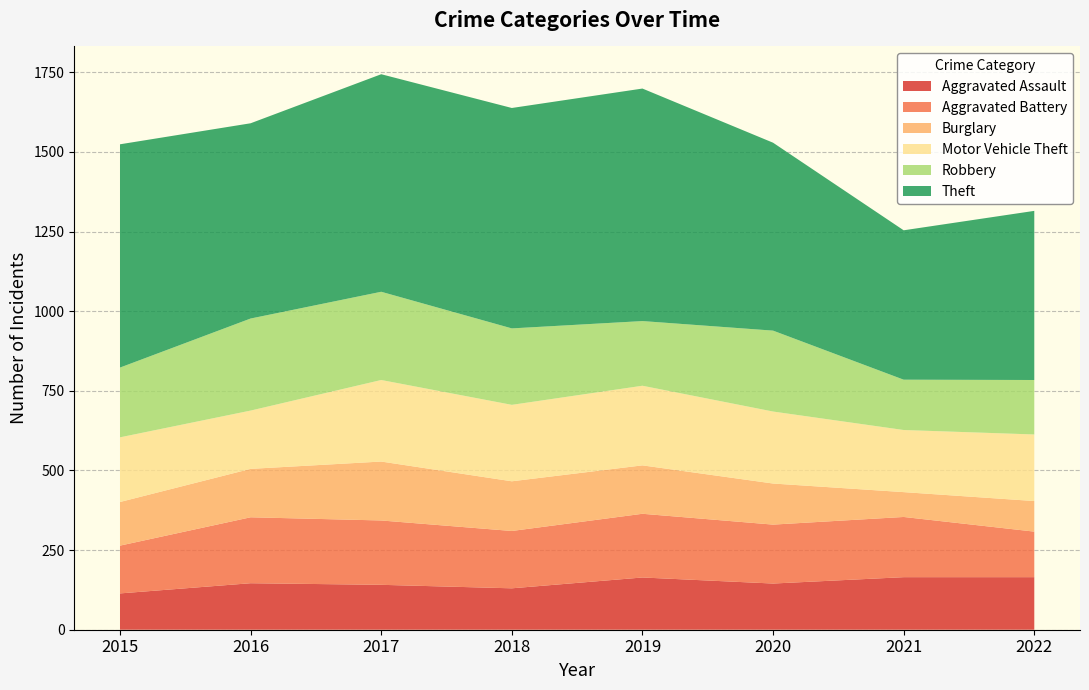

Reading left to right, what are all the values shown in this chart?

Aggravated Assault: 2015=114	2016=146	2017=141	2018=130	2019=164	2020=145	2021=165	2022=165
Aggravated Battery: 2015=150	2016=207	2017=202	2018=180	2019=200	2020=185	2021=189	2022=143
Burglary: 2015=137	2016=152	2017=185	2018=156	2019=152	2020=129	2021=78	2022=96
Motor Vehicle Theft: 2015=203	2016=183	2017=256	2018=240	2019=250	2020=226	2021=195	2022=209
Robbery: 2015=219	2016=289	2017=277	2018=240	2019=203	2020=254	2021=158	2022=171
Theft: 2015=701	2016=613	2017=683	2018=692	2019=730	2020=590	2021=469	2022=531